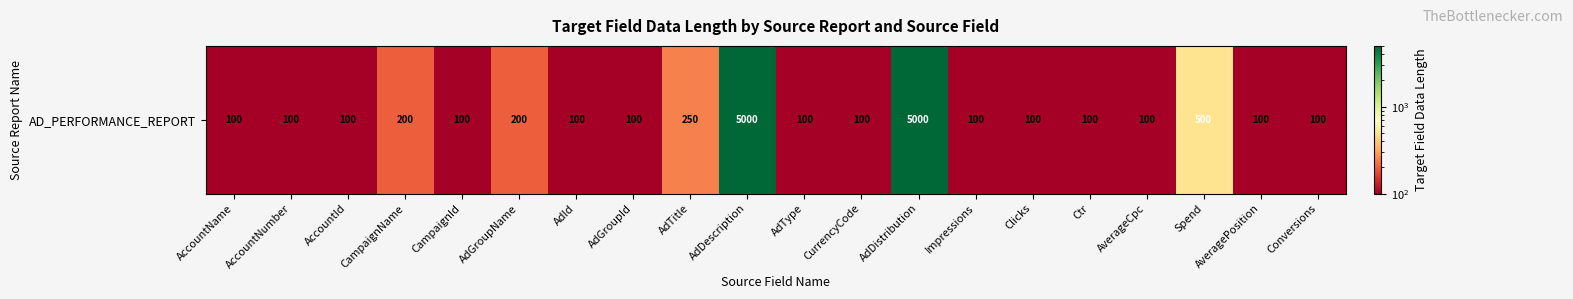

What is the ratio of the value at AdDescription to the value at AdGroupName?

25.0